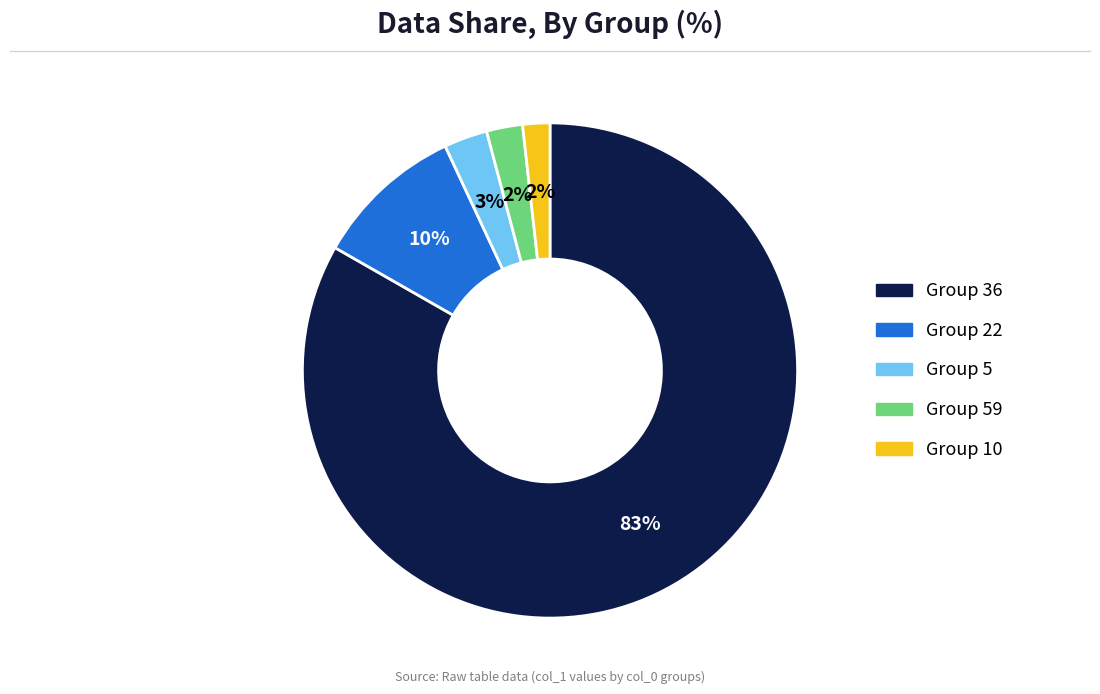

Is there a majority slice in this chart?

Yes